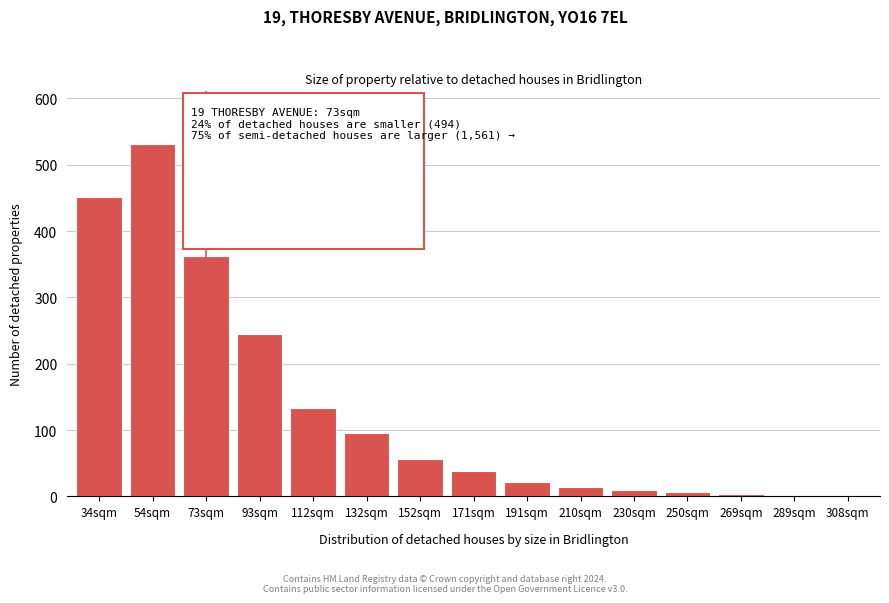

The chart shows a value of 12 at 171sqm. True or false?

False